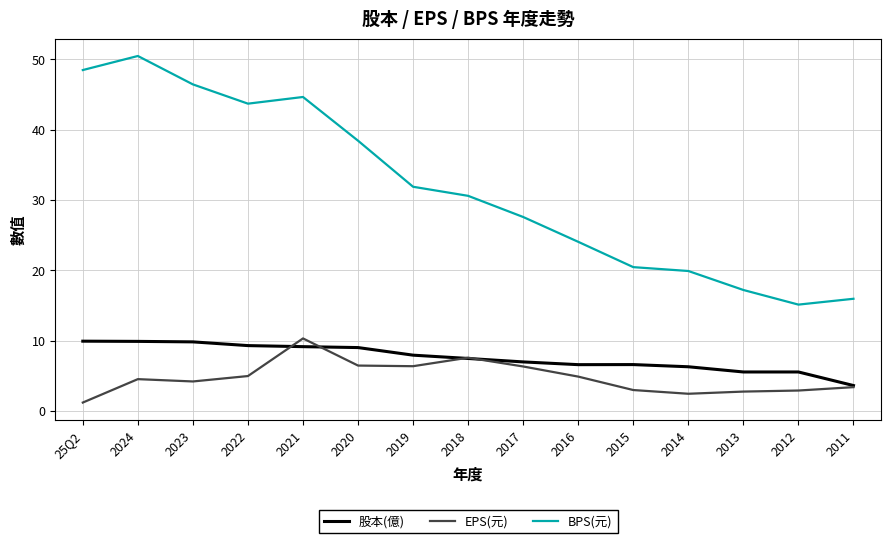

What is the maximum value shown in the chart?

50.5